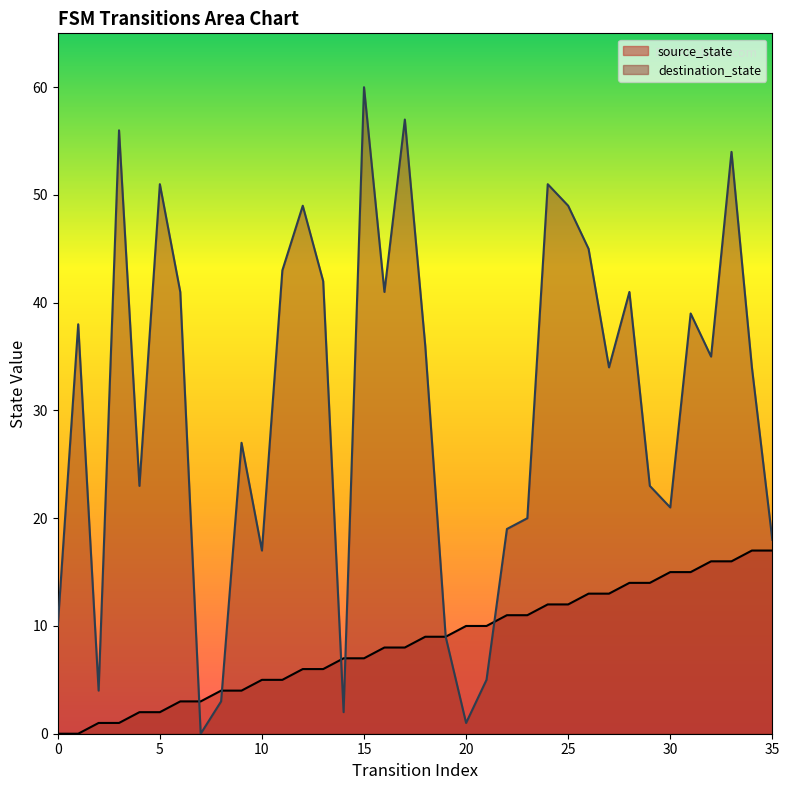

What is the difference between the maximum and minimum values in the source_state series?

17